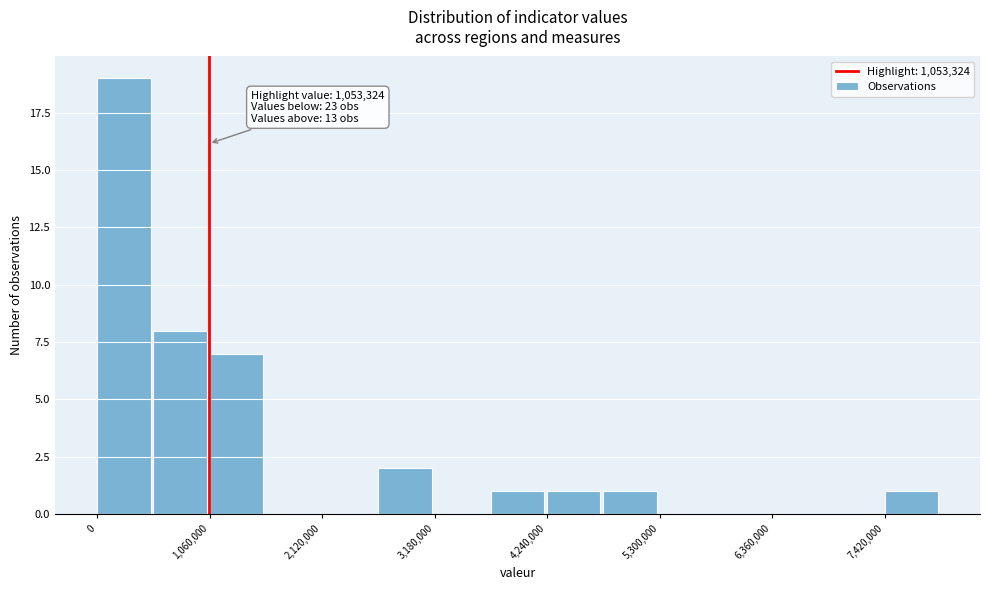

Read against the x-axis, roughly where is the centre of the tallest bar?

200000